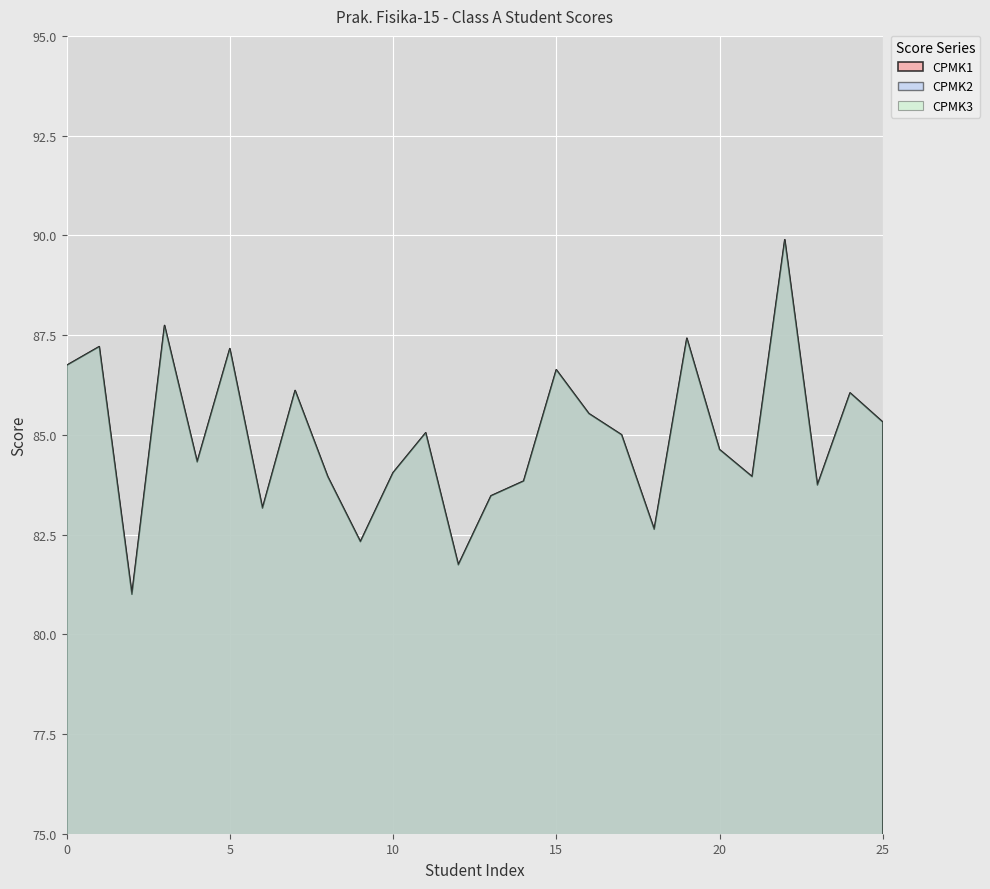

The CPMK2 series shows 19.9 at Andhika Bagus Pramudyawardhana. True or false?

False